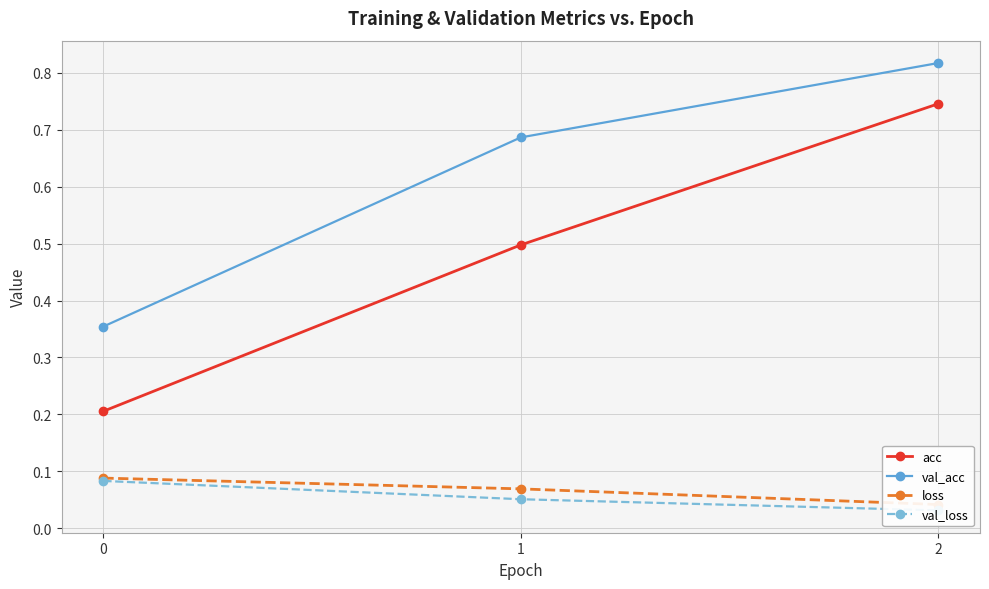

What is the total value across all series at 1?

1.3